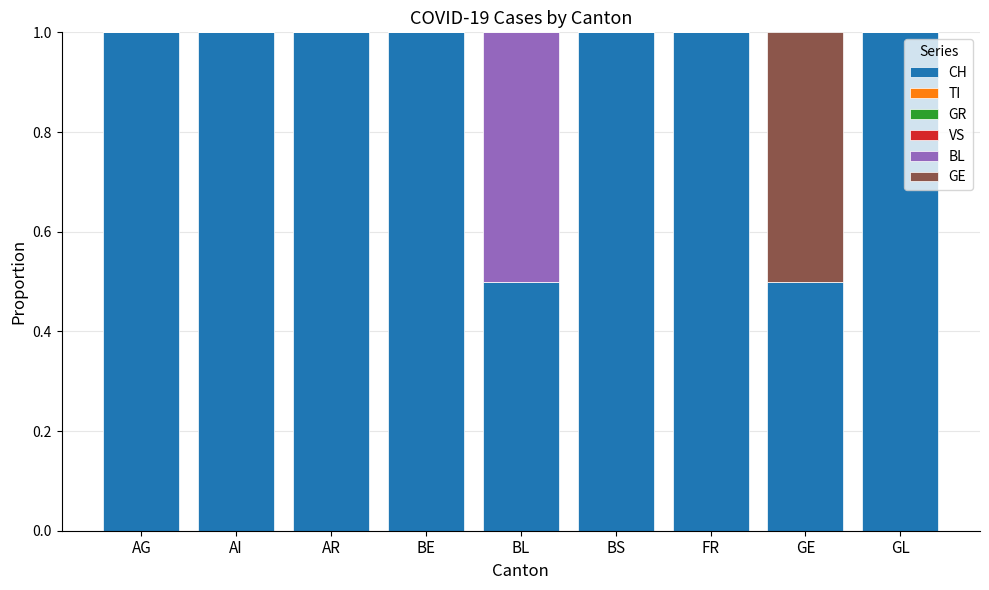

What is the total value across all series at GL?

1.0